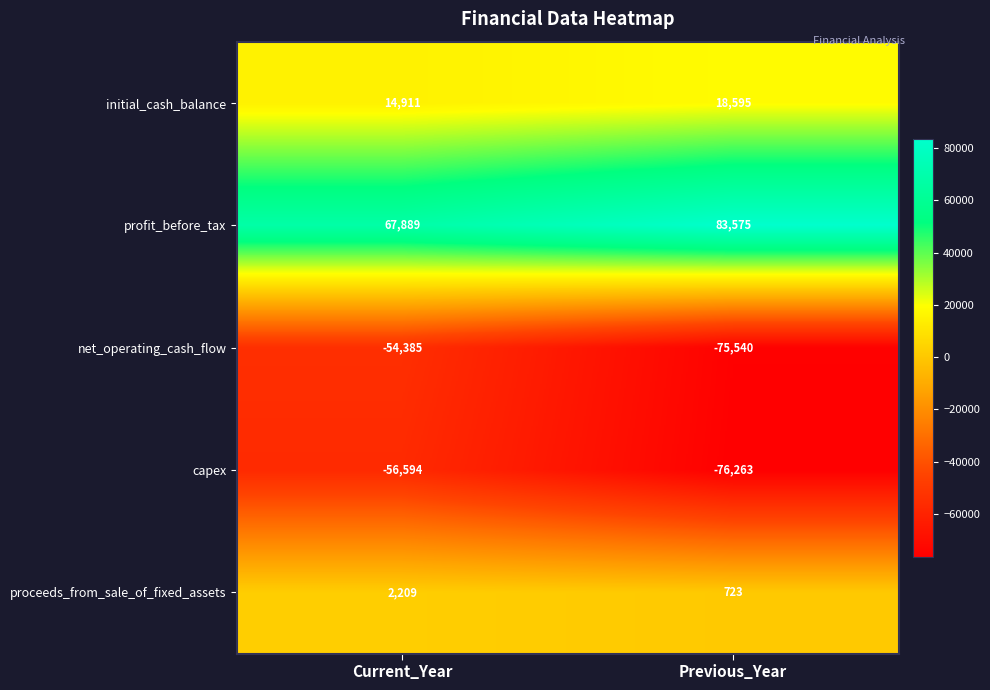

The profit_before_tax series shows 67889 at Current_Year. True or false?

True